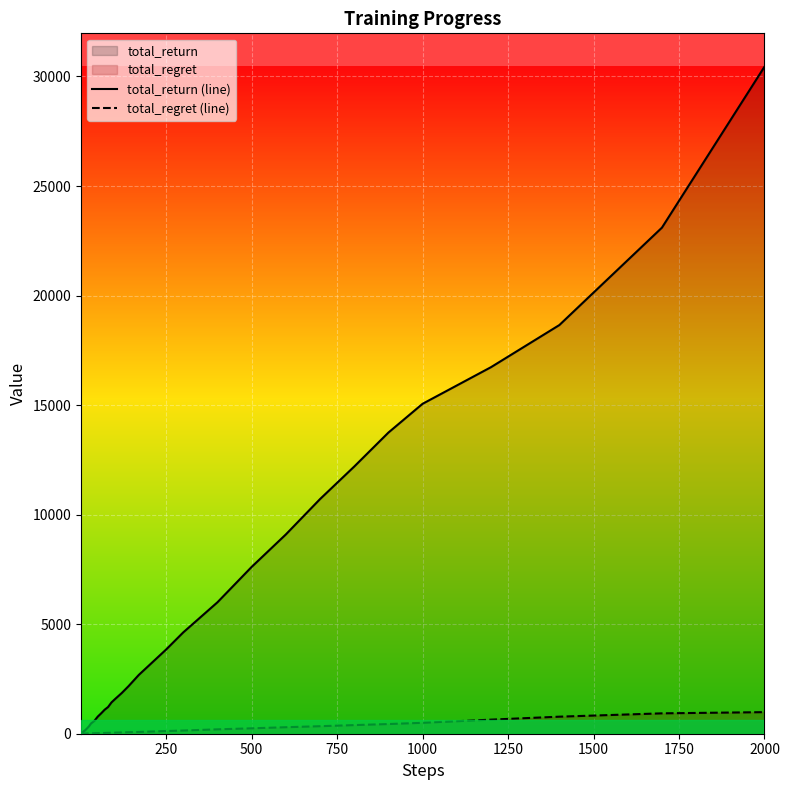

The total_return (line) series shows 30447.0 at 2000. True or false?

True